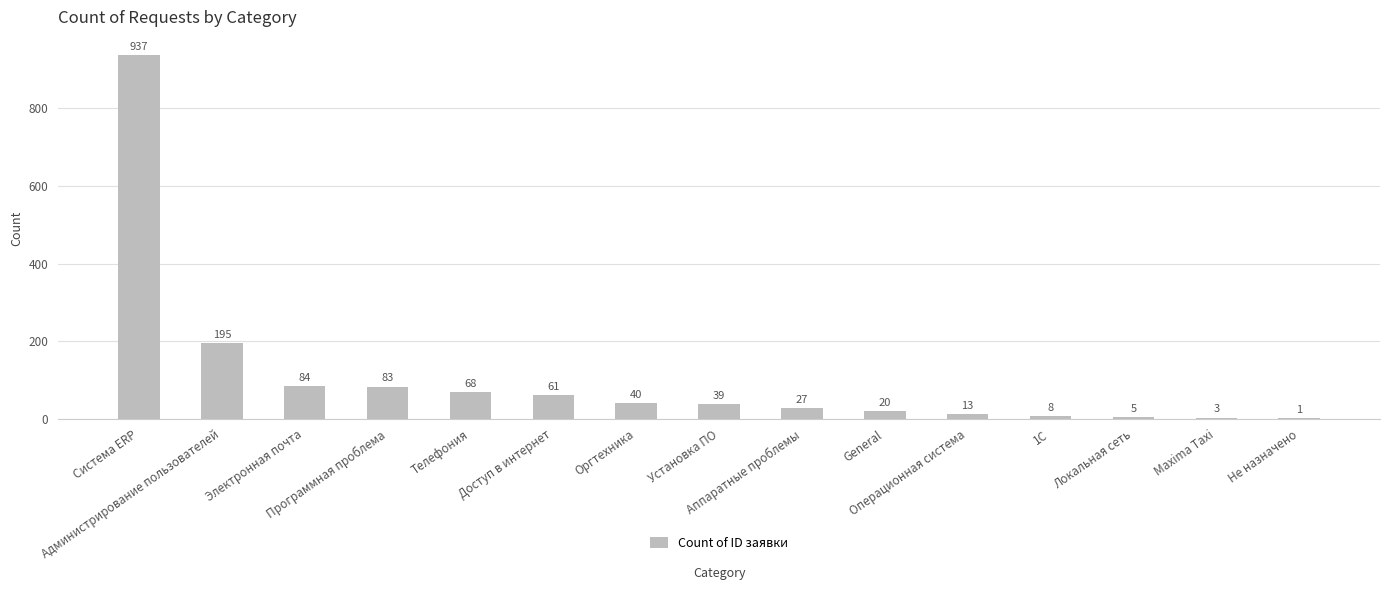

Where does the data first go above 39?

Система ERP